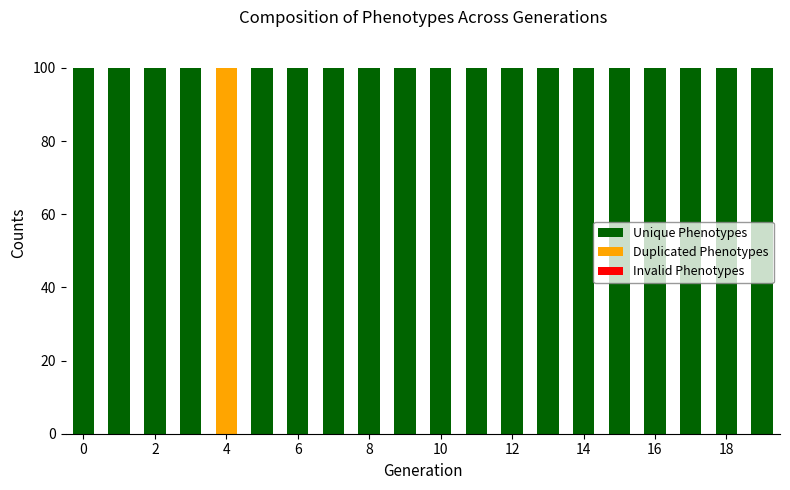

What is the sum of all Unique Phenotypes values?

1900